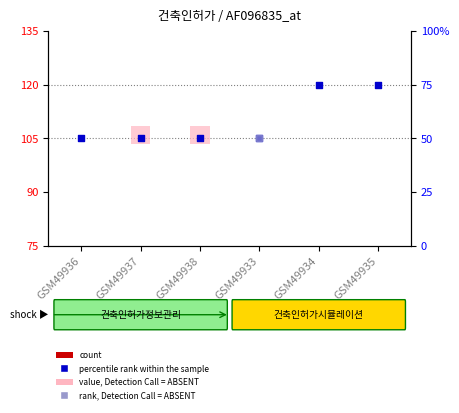

What is the total value across all series at GSM49936?

111